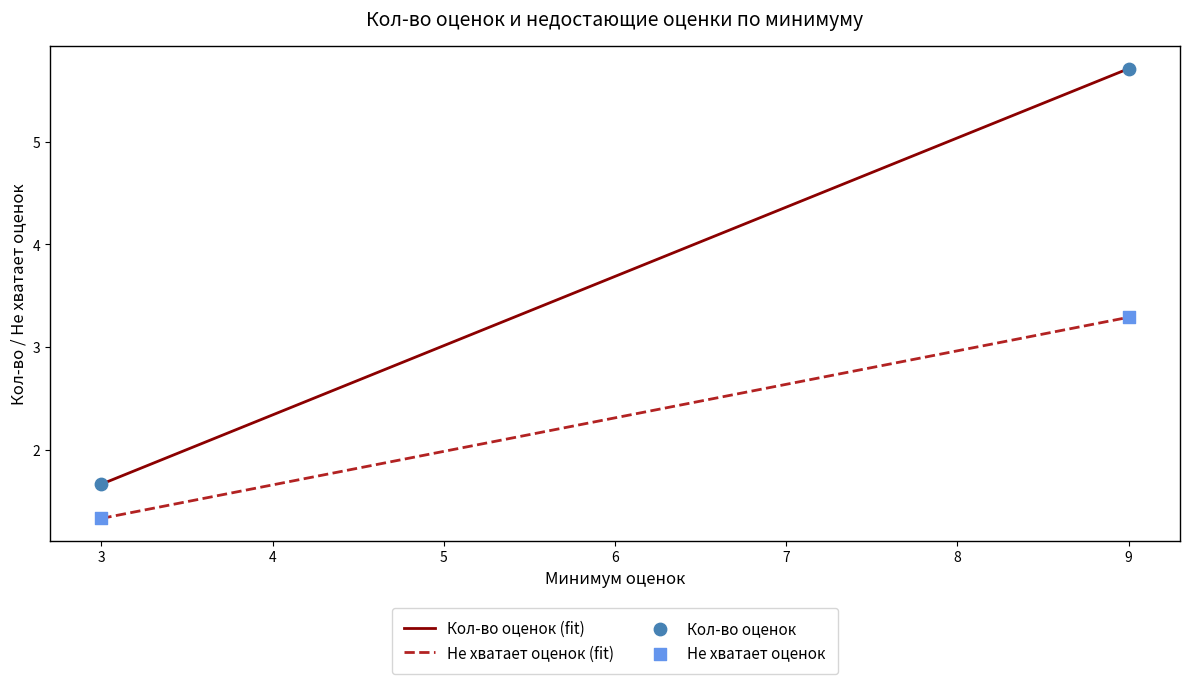

List the series in order of their overall mean, lowest first.

Не хватает оценок (fit), Кол-во оценок (fit)